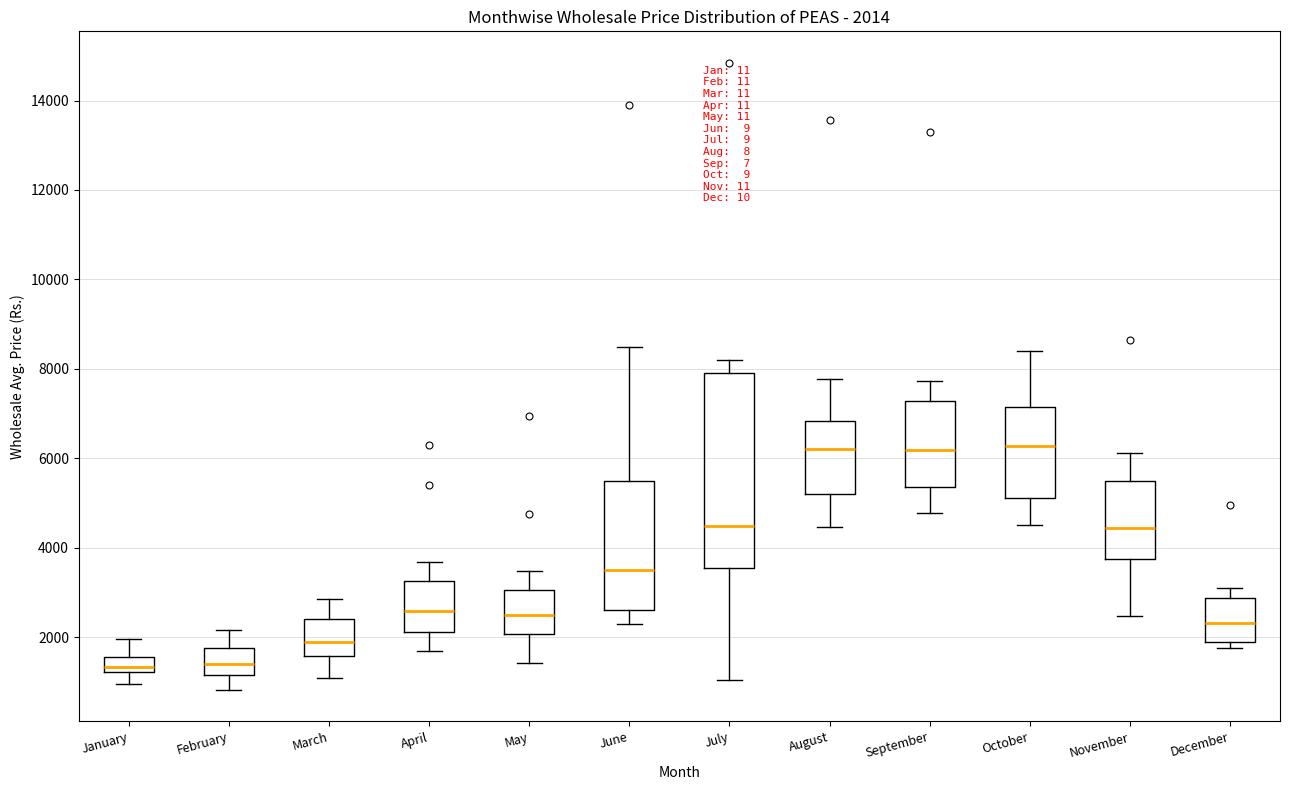

Comparing the boxes themselves (not the whiskers), which one is the tallest?

July